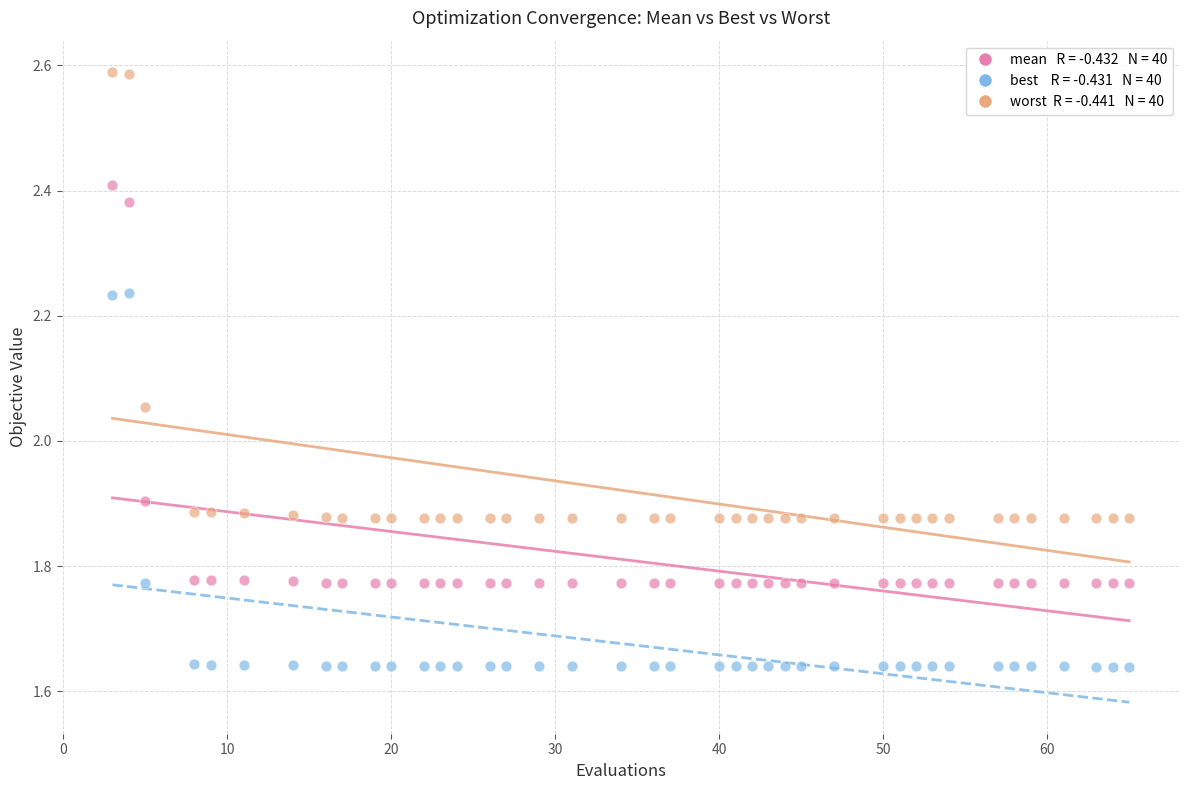

Across all data points, what is the range of Y values (max minus min)?

0.9